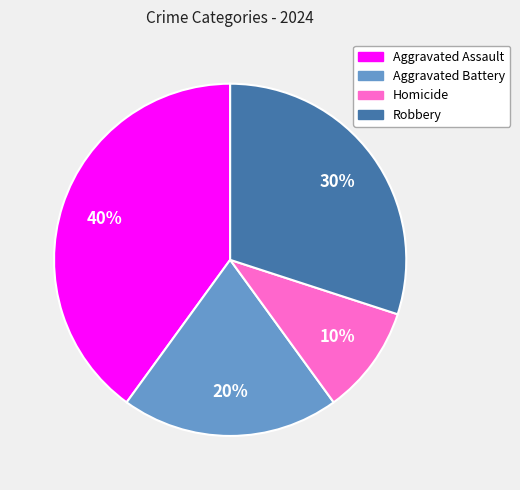

Which category has the biggest portion of the pie?

Aggravated Assault